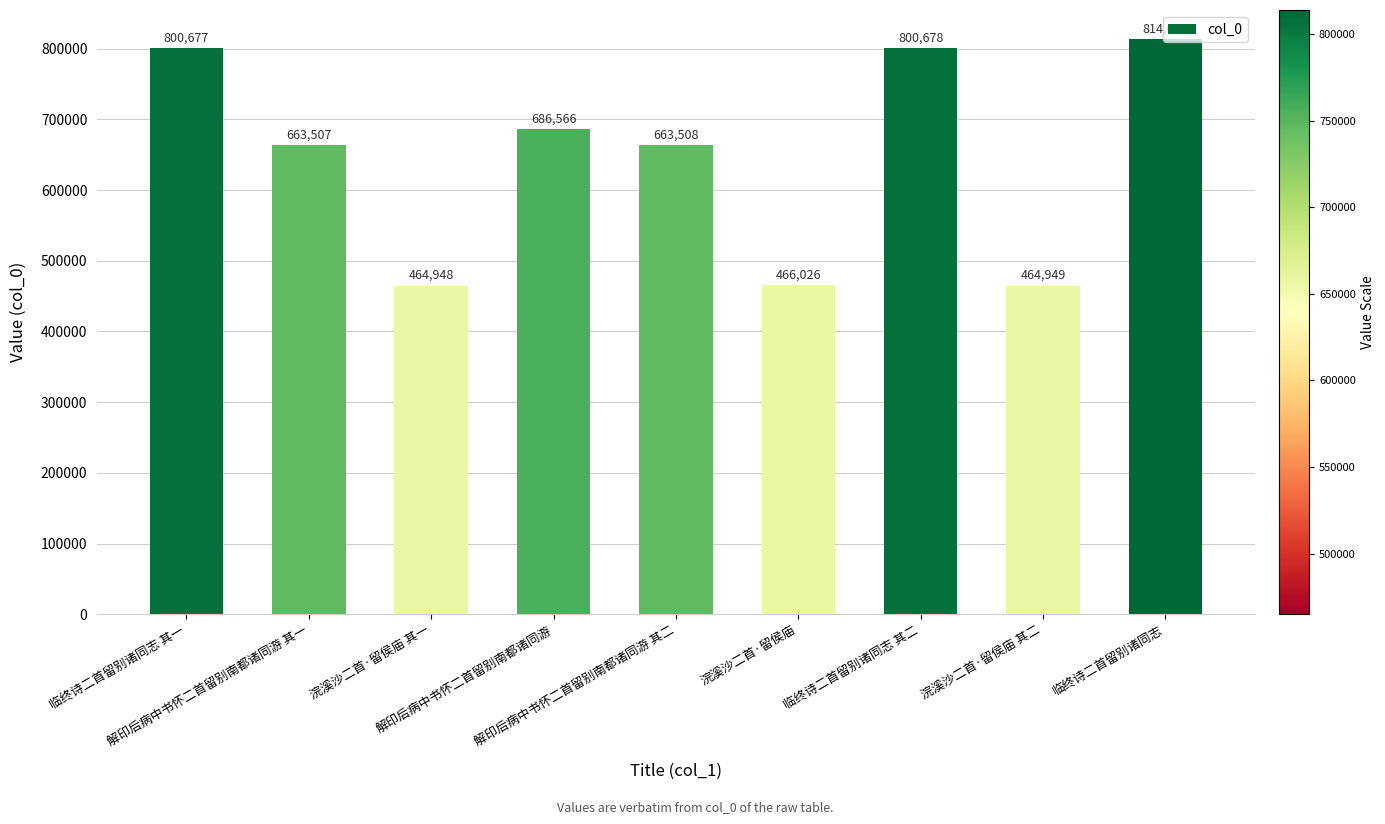

Reading left to right, what are all the values shown in this chart?

临终诗二首留别诸同志 其一=800677	解印后病中书怀二首留别南都诸同游 其一=663507	浣溪沙二首·留侯庙 其一=464948	解印后病中书怀二首留别南都诸同游=686566	解印后病中书怀二首留别南都诸同游 其二=663508	浣溪沙二首·留侯庙=466026	临终诗二首留别诸同志 其二=800678	浣溪沙二首·留侯庙 其二=464949	临终诗二首留别诸同志=814031